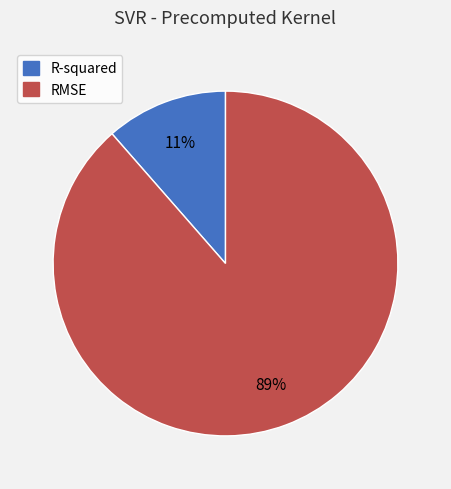

Count the number of slices in the pie.

2